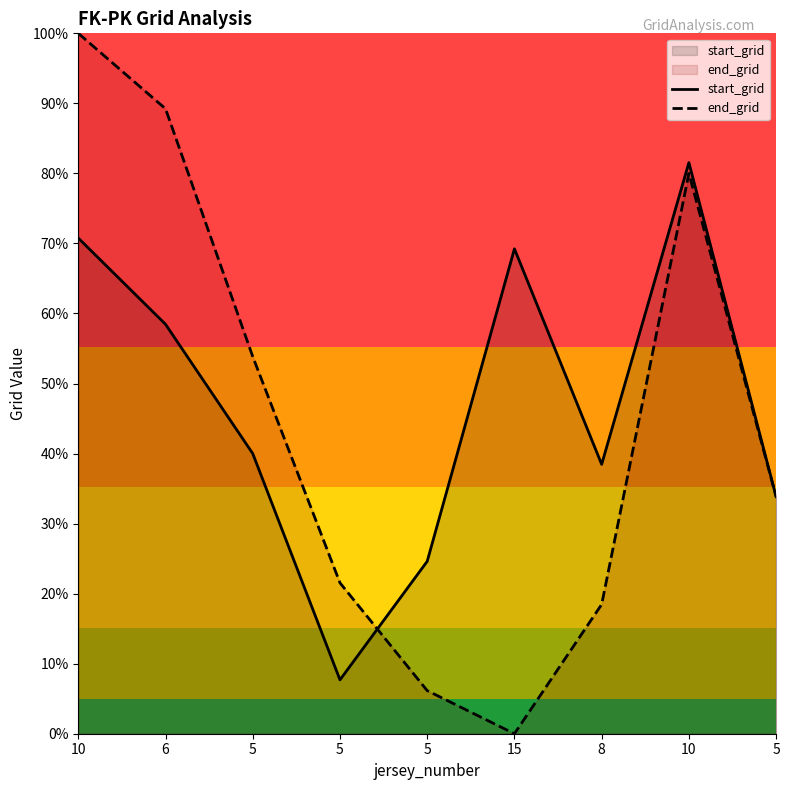

True or false: end_grid has a value of 166.6 at 10.

False